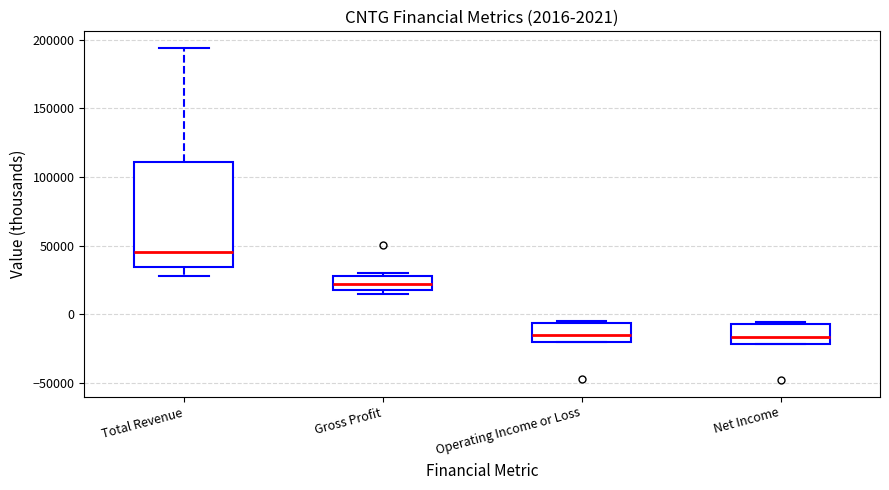

Comparing the boxes themselves (not the whiskers), which one is the tallest?

Total Revenue